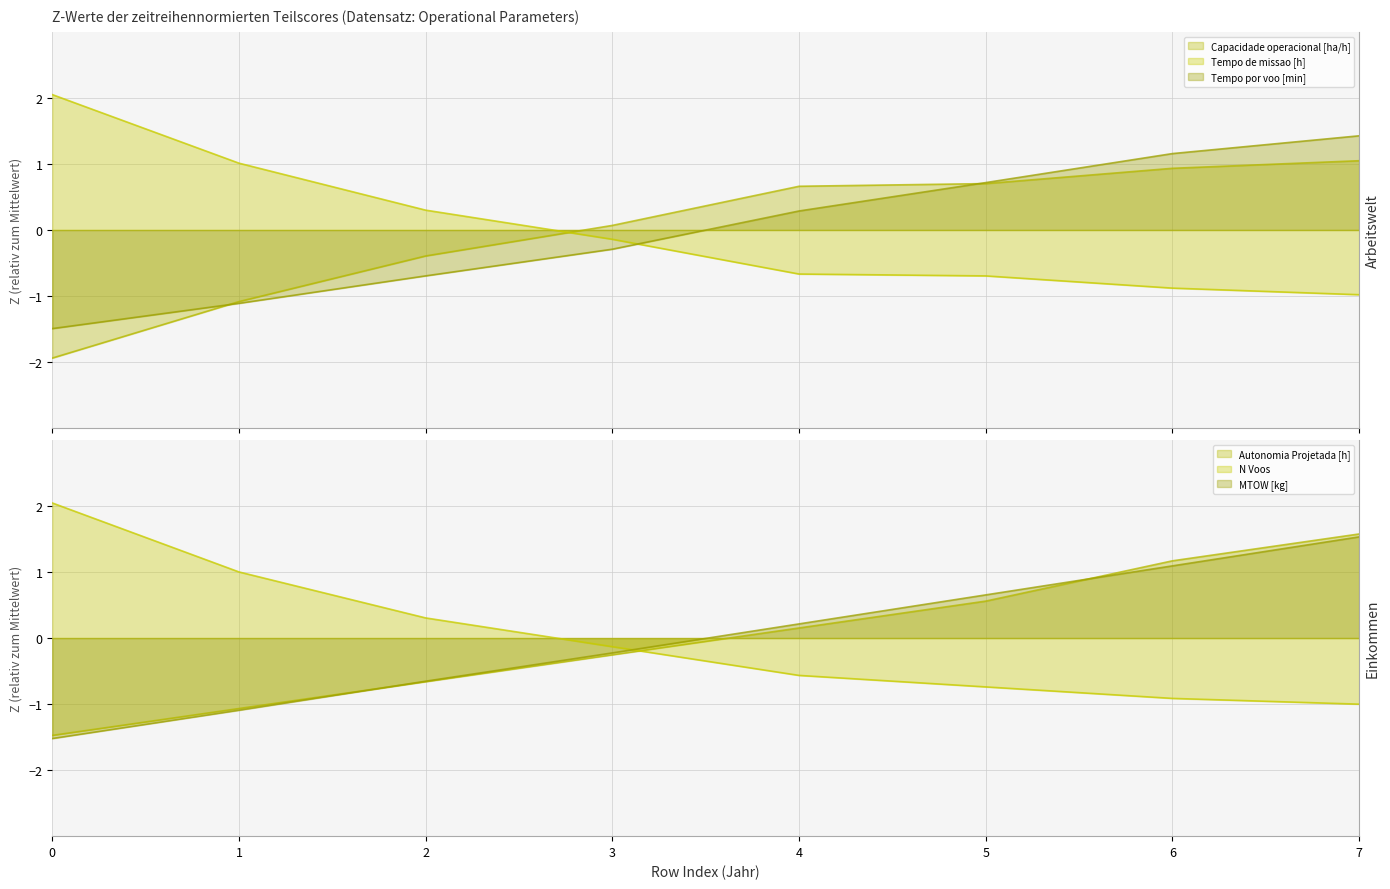

What is the total value across all series at 2?

-1.8